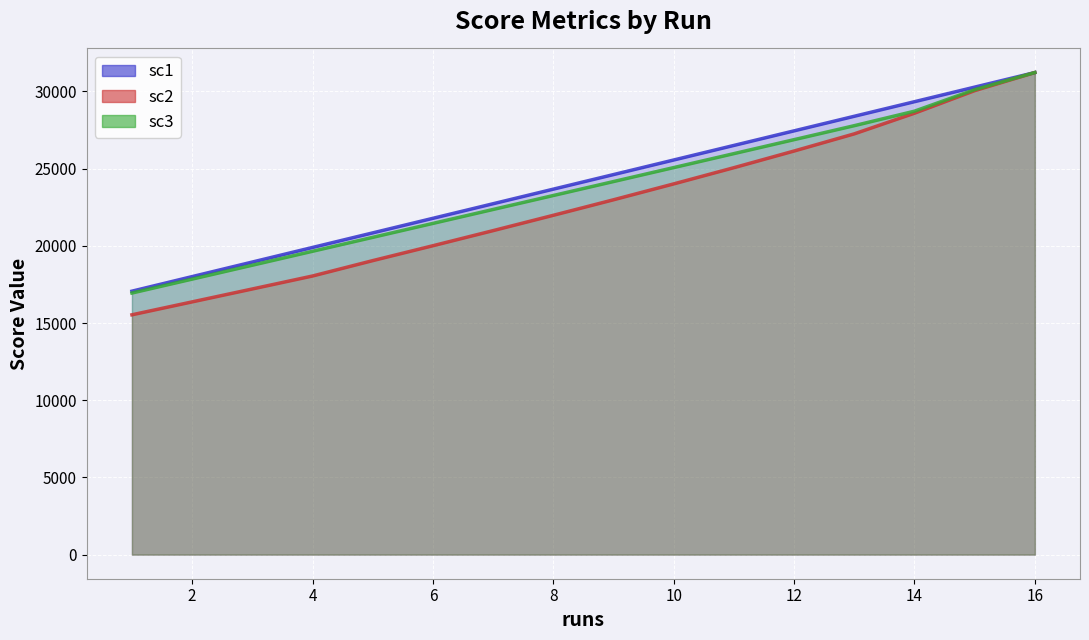

True or false: sc3 and sc2 intersect in this chart.

False